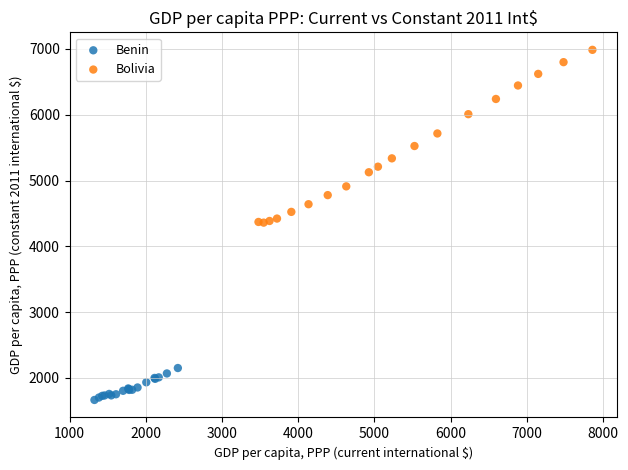

Which series reaches the minimum Y coordinate?

Benin